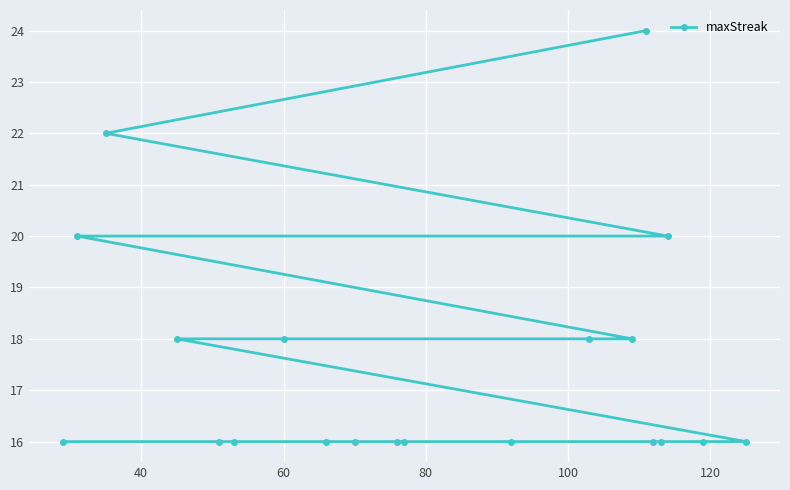

What is the value of the 7th point from the left?

18